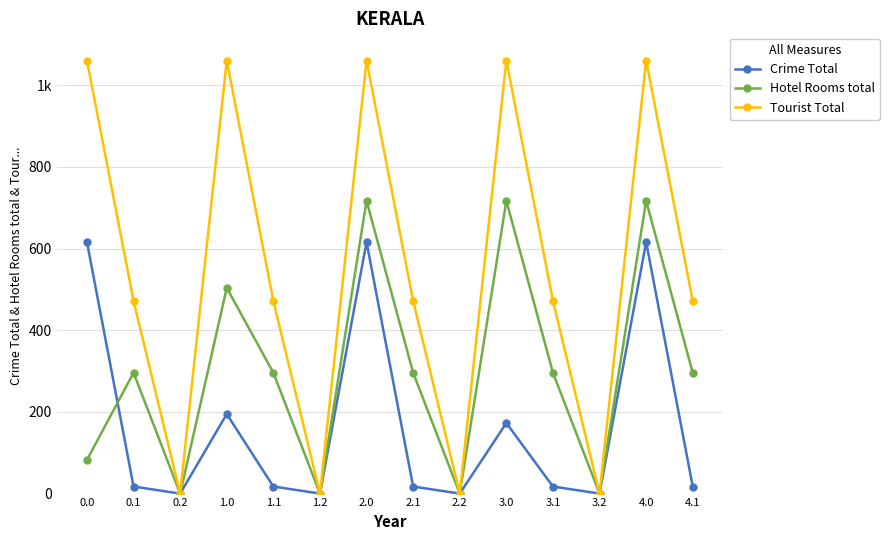

What are all the series names shown in the legend?

Crime Total, Hotel Rooms total, Tourist Total